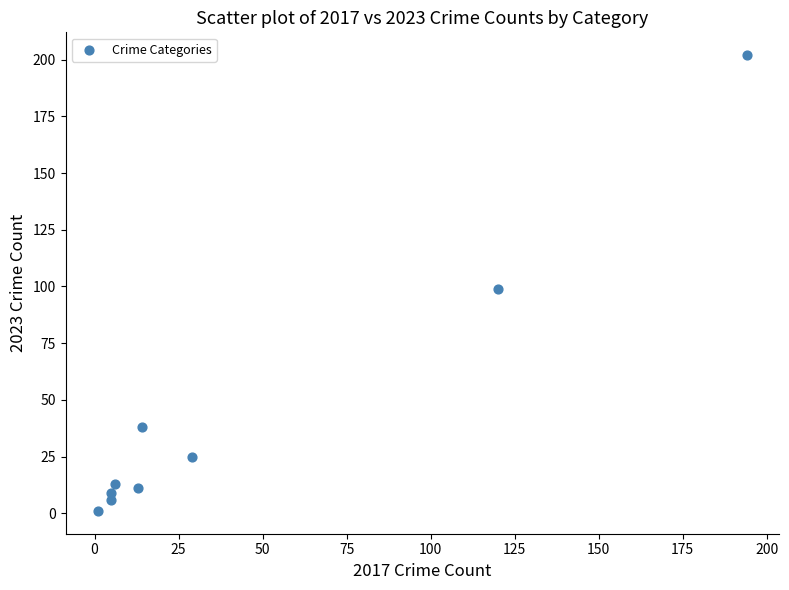

What is the average X value?

43